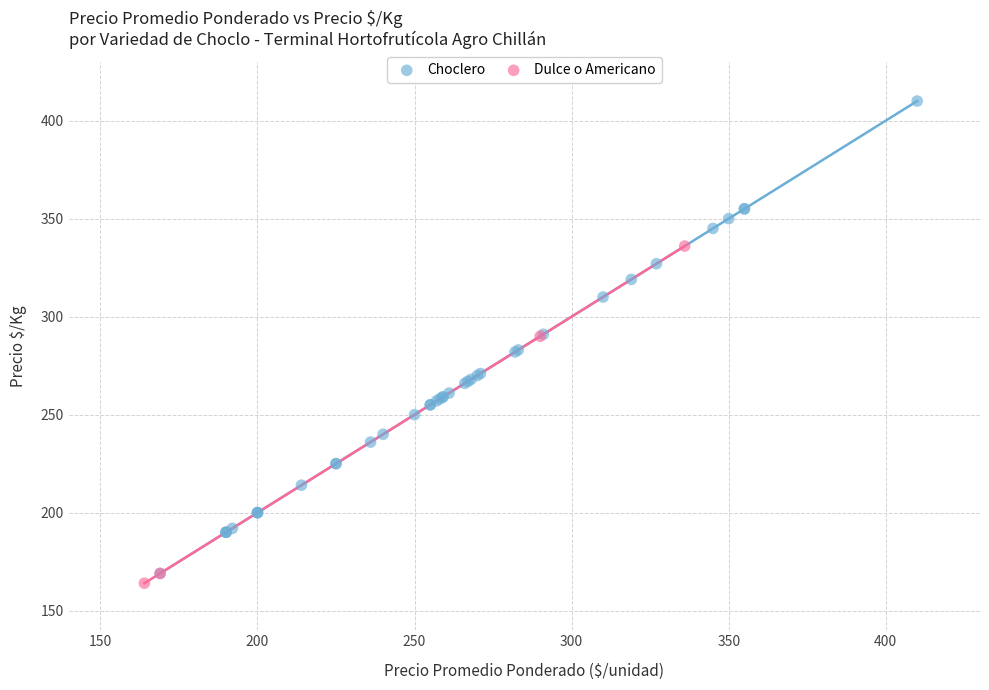

Which series has the widest spread of Y values?

Choclero